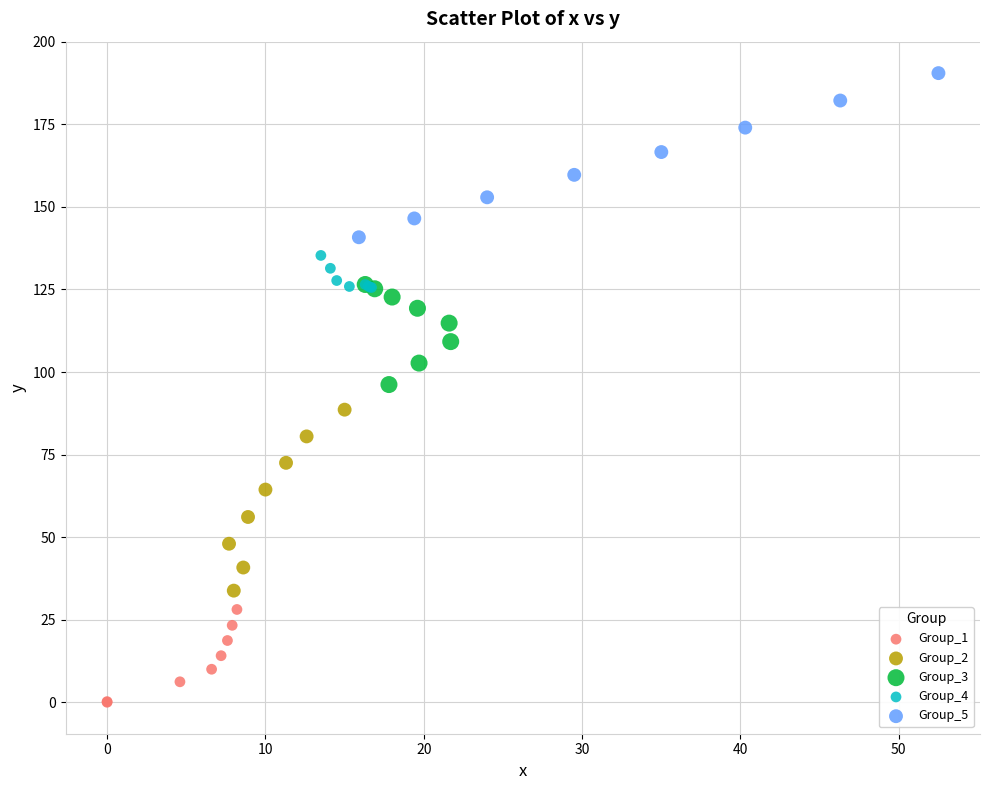

Which series contains the lowest Y value?

Group_1